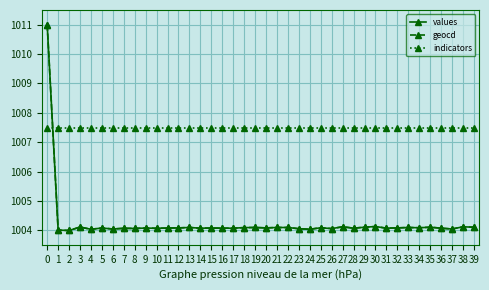

True or false: geocd has more than 0 interior local peaks.

True